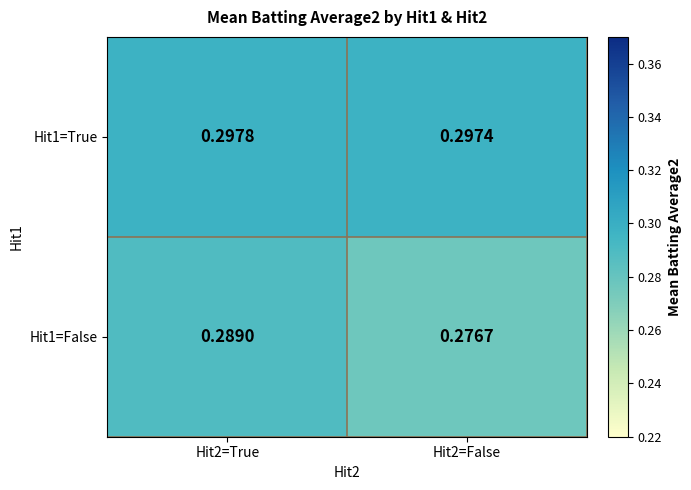

Is the value of Hit1=True at Hit2=False greater than the value of Hit1=False at Hit2=False?

Yes